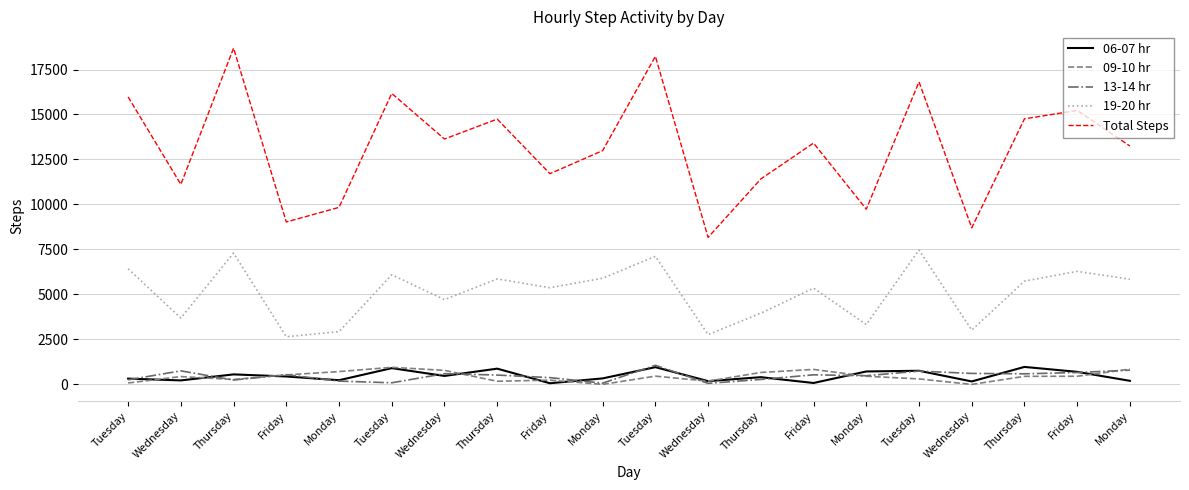

List the series in order of their peak value, lowest first.

09-10 hr, 06-07 hr, 13-14 hr, 19-20 hr, Total Steps